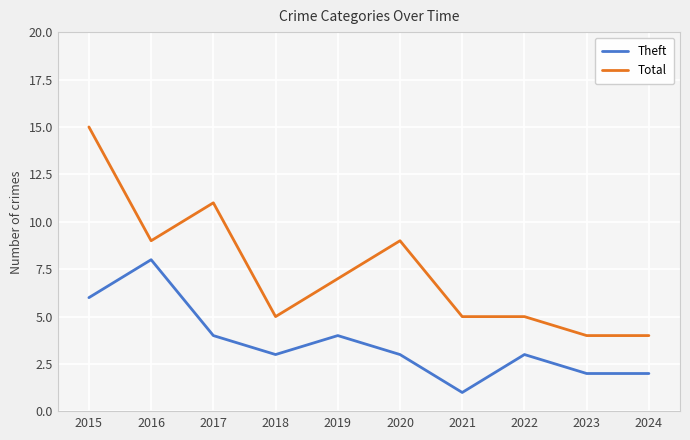

Between 2017 and 2018, which series saw the biggest shift?

Total